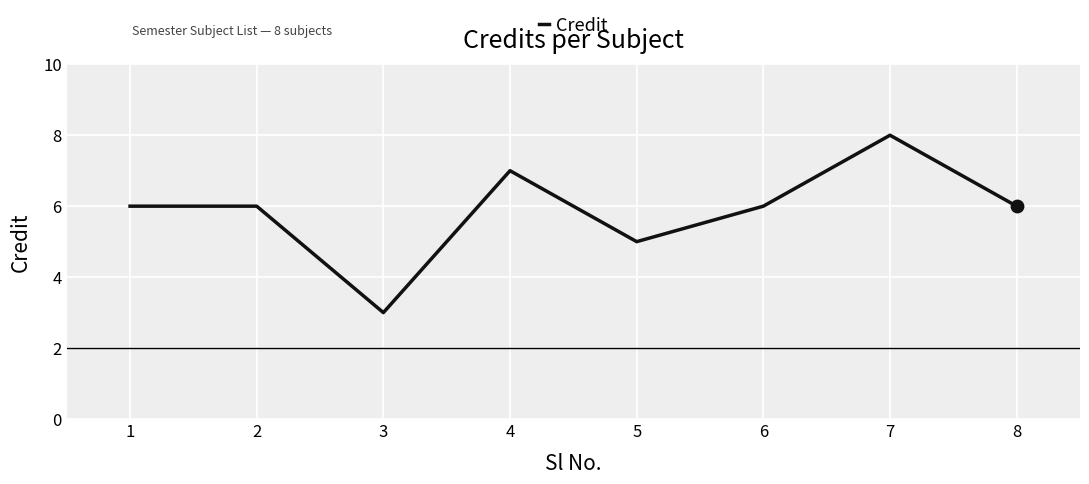

What is the change in value from 4 to 8?

-1